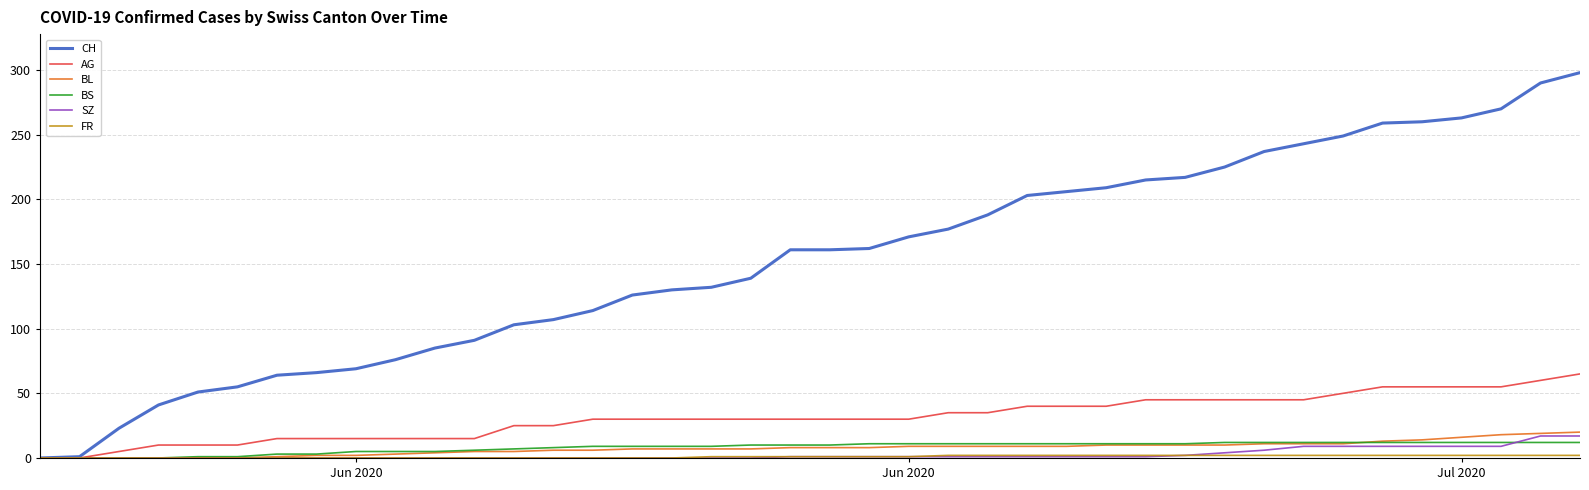

Which series has the largest total across all categories?

CH